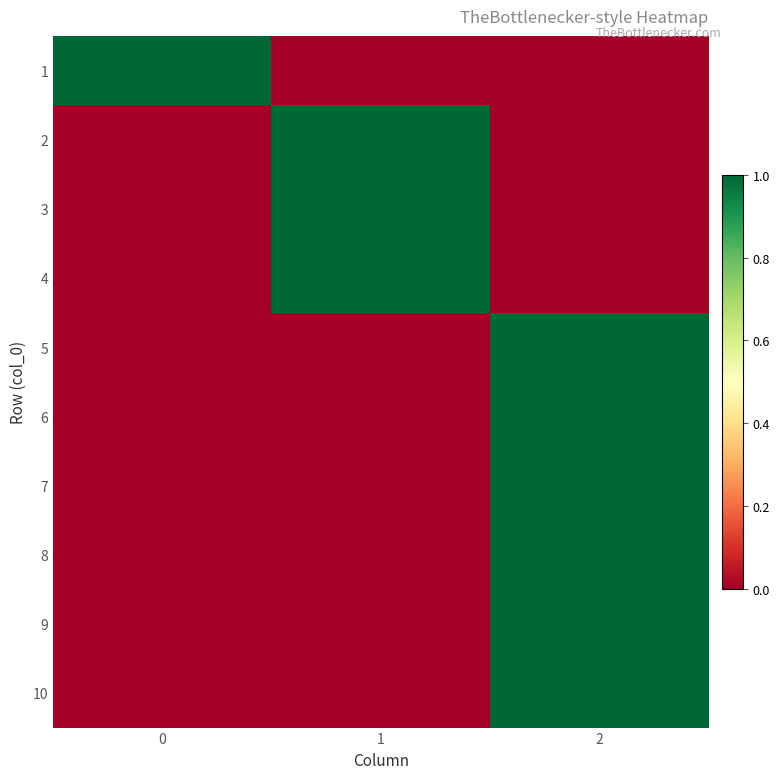

At which category is the sum across all series the highest?

2